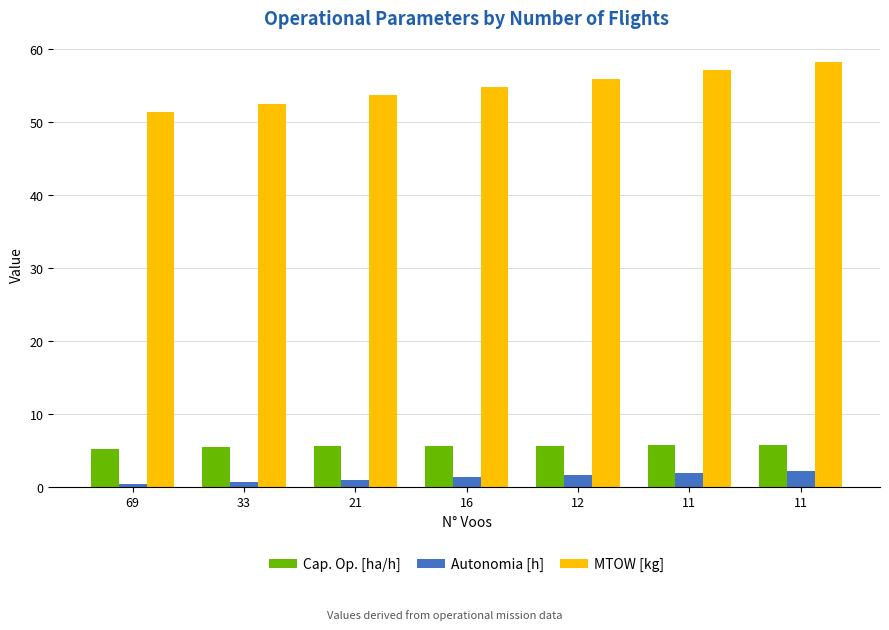

Count the number of data series in this chart.

3